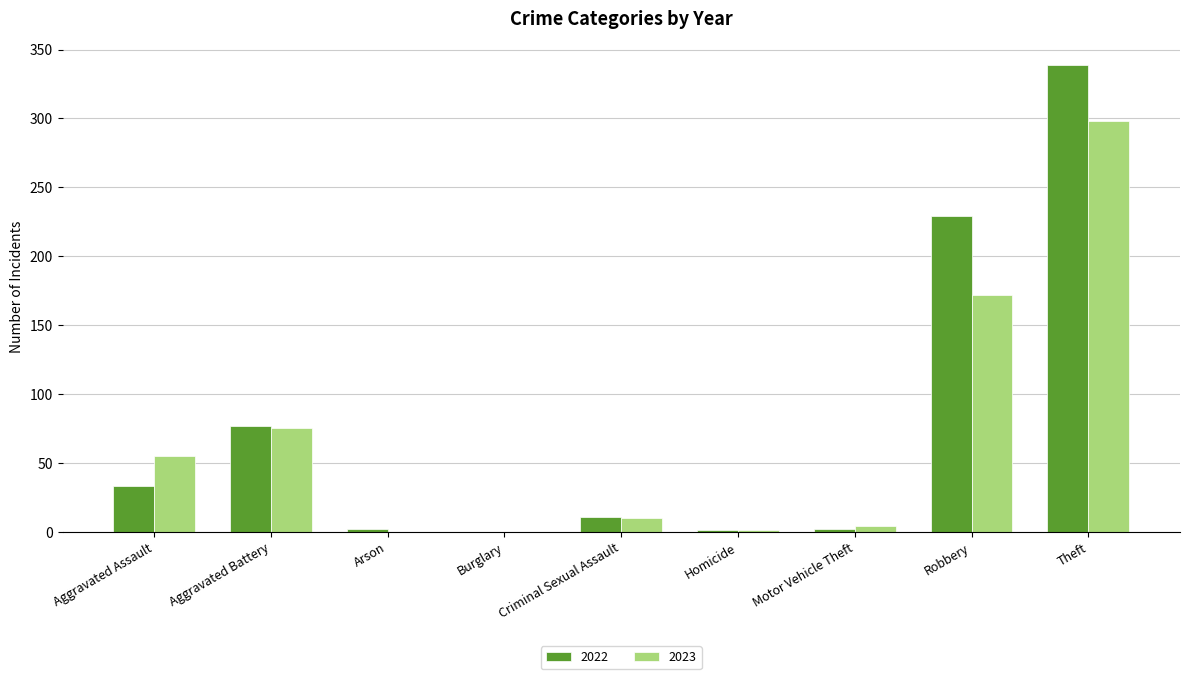

Does the chart contain stacked bars?

No